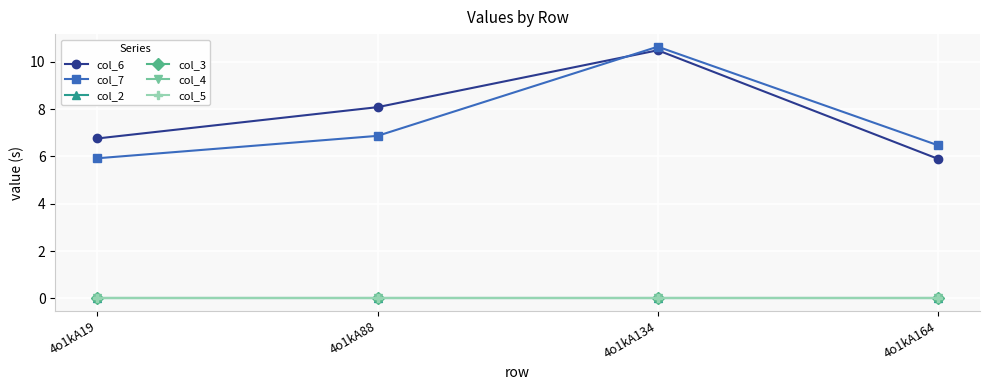

True or false: col_2 and col_6 cross at least once.

False